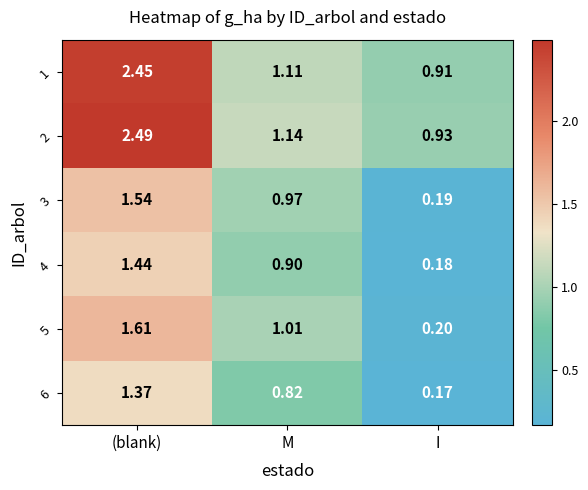

At which label is 5 closest to 0?

I